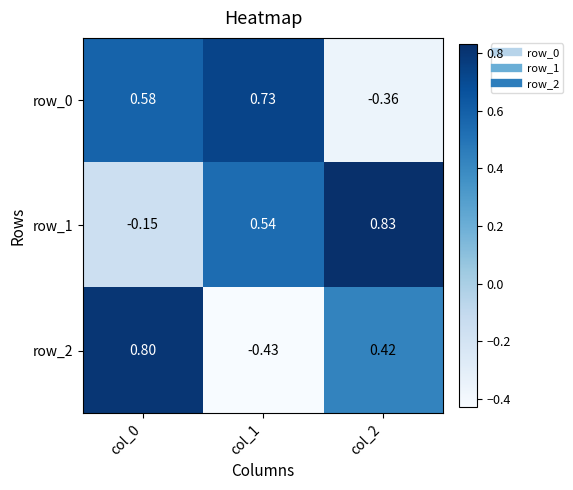

Is the value of row_0 at col_1 greater than the value of row_1 at col_0?

Yes